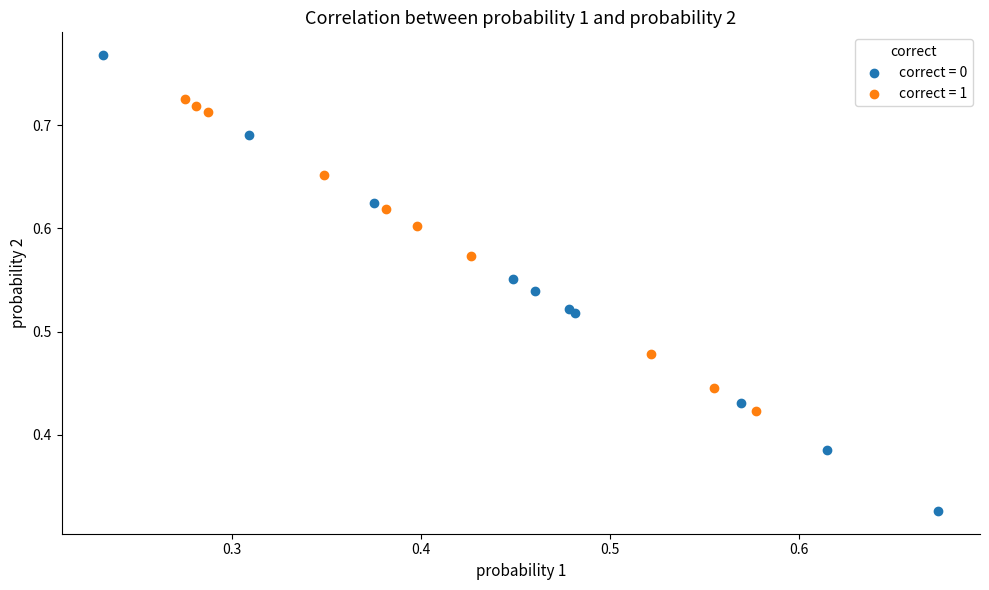

Which series reaches the maximum Y coordinate?

correct = 0